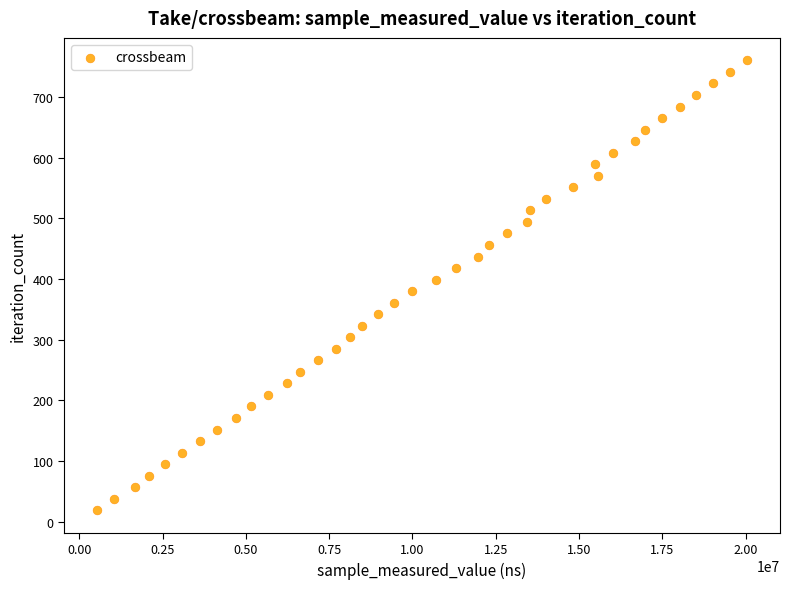

What is the range of Y values (max minus min)?

741